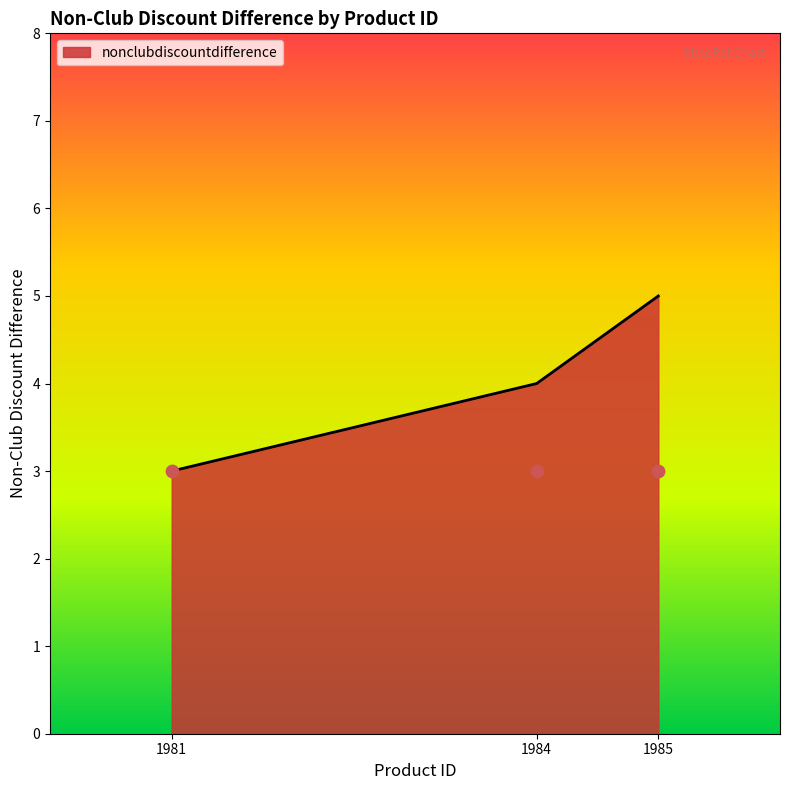

What is the ratio of the value at 1984 to the value at 1981?

1.3